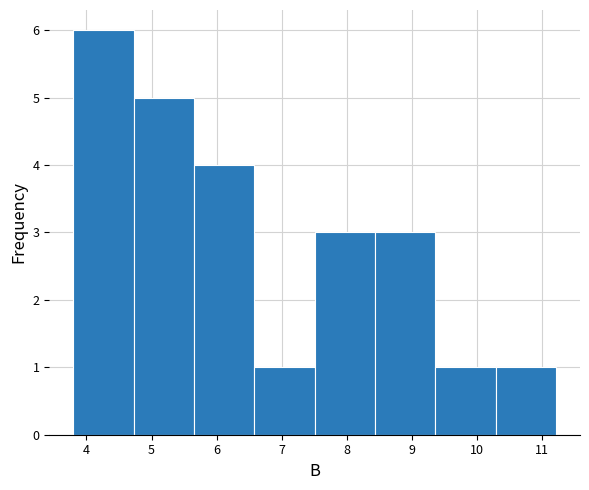

Reading left to right, list every bar in this chart as the range it spans on the x-axis followed by its height. Neither the bar edges nor the heights are printed on the chart, so give them approximately, as read against the axes.

3.8 to 4.7: 6
4.7 to 5.7: 5
5.7 to 6.6: 4
6.6 to 7.5: 1
7.5 to 8.4: 3
8.4 to 9.4: 3
9.4 to 10.3: 1
10.3 to 11.2: 1